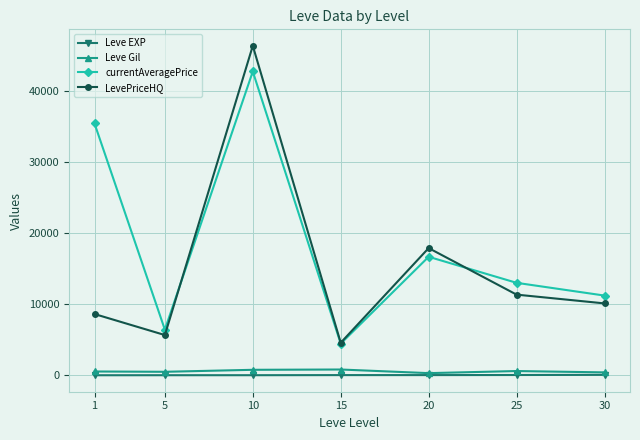

Where is the first local minimum for LevePriceHQ?

5